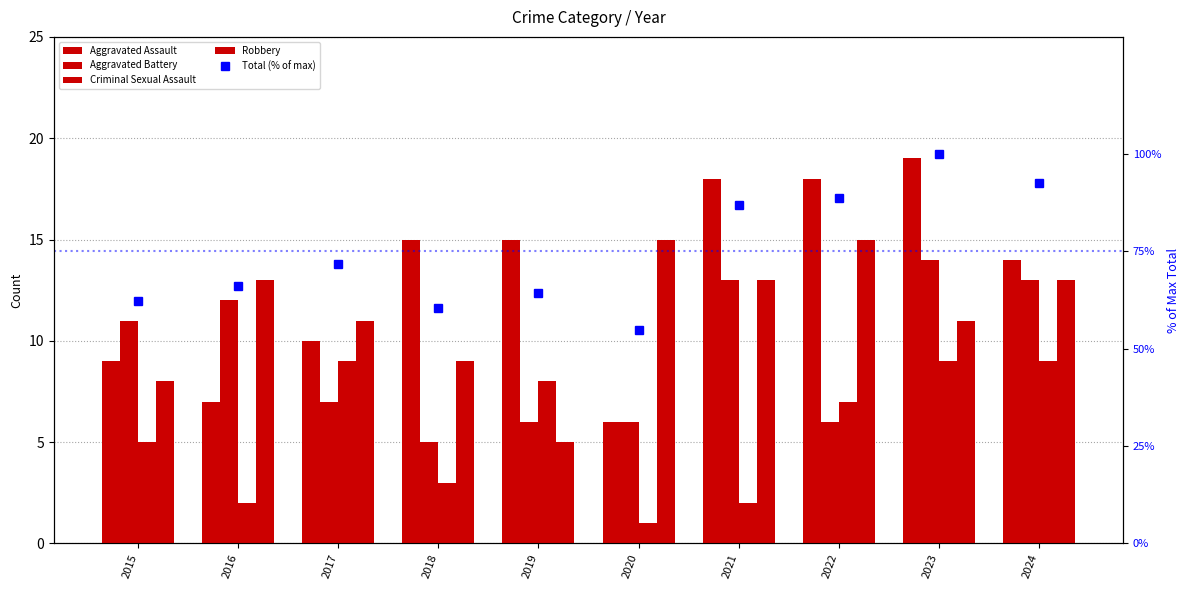

Which category has the lowest value in the Criminal Sexual Assault series?

2020